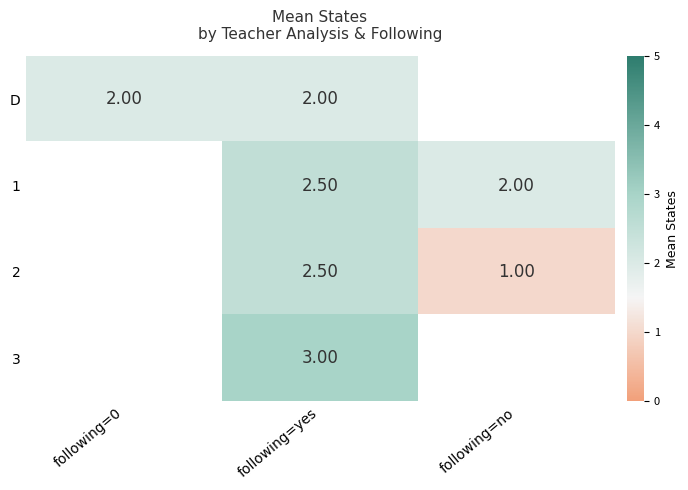

What is the sum of the D values at following=yes and following=0?

4.0